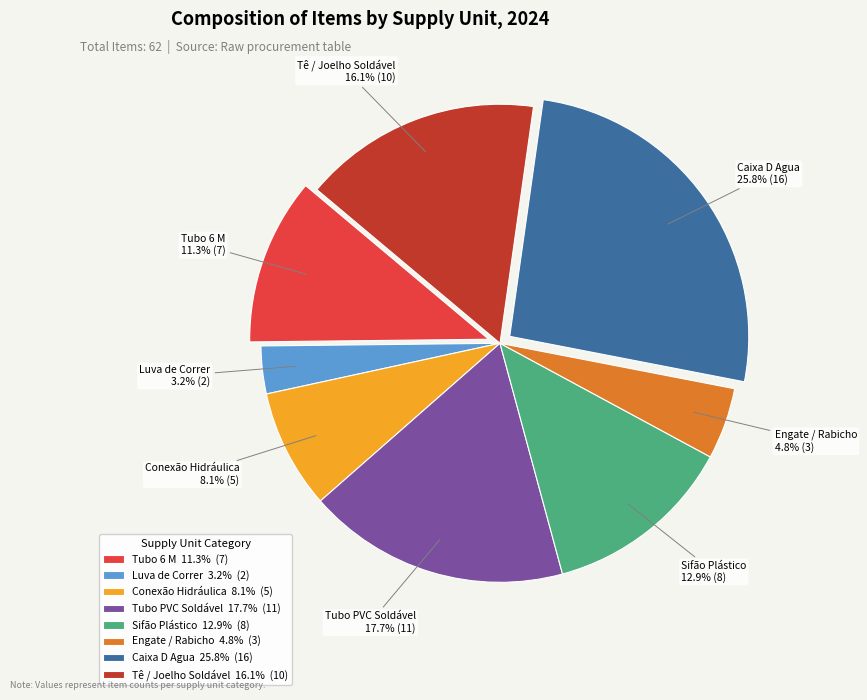

How many slices are in this pie chart?

8